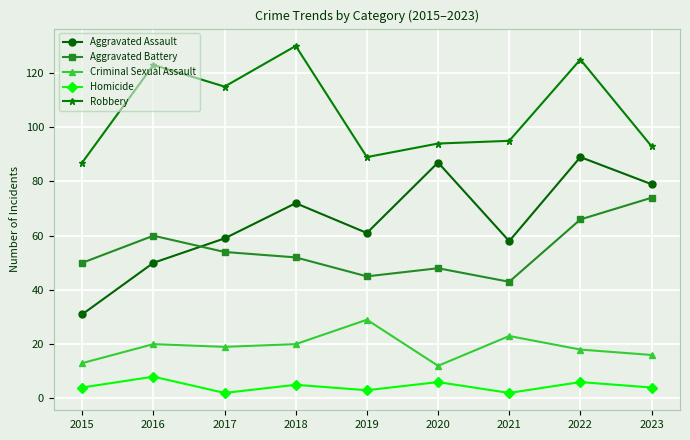

How many values in the Aggravated Battery series are below 52?

4